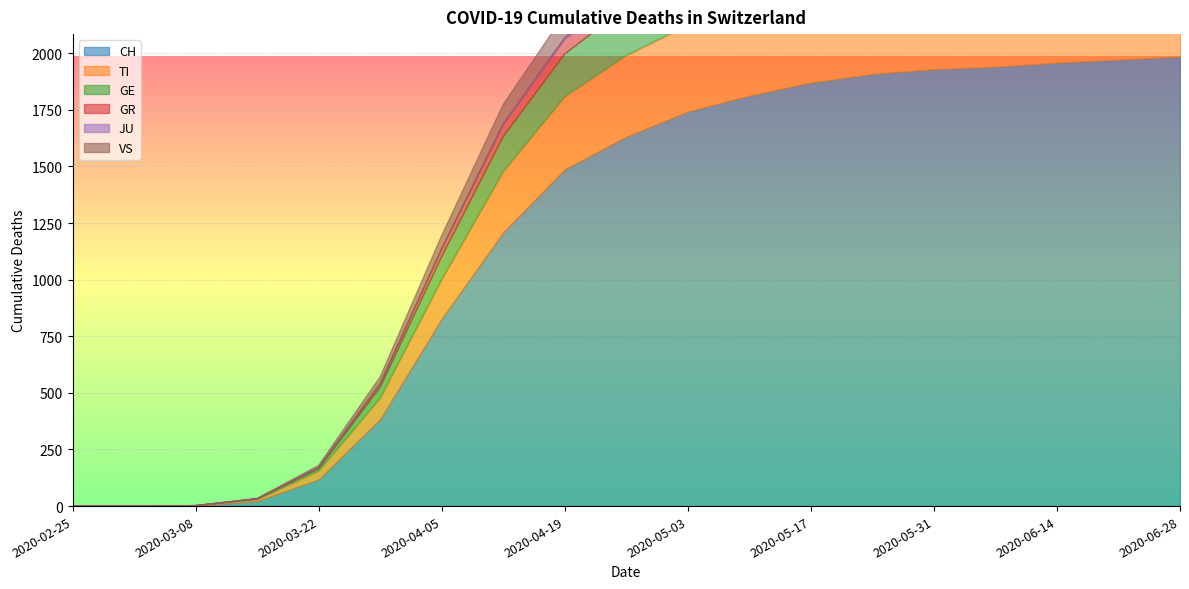

The value of JU at 2020-04-05 is 2. True or false?

True